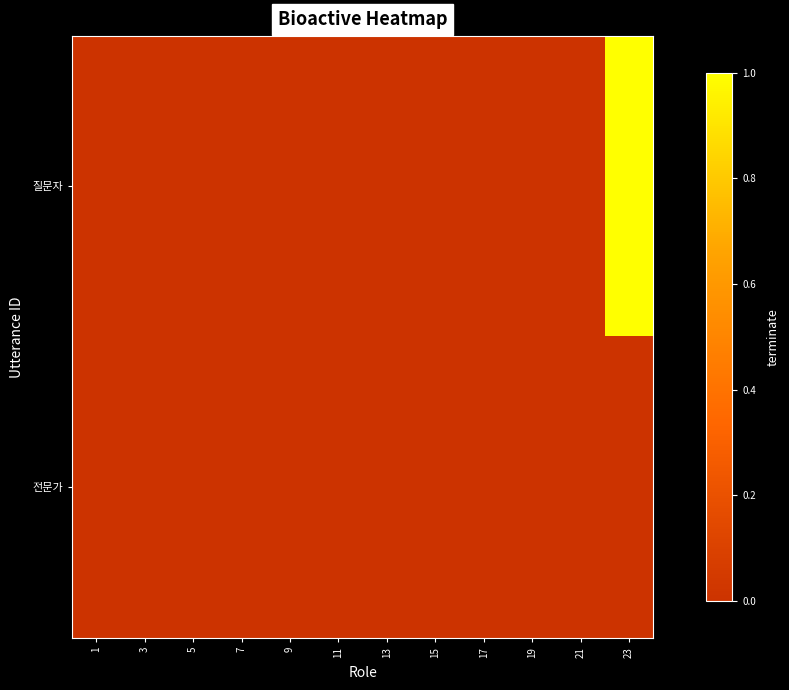

At 11, list the series in order from largest to smallest.

질문자, 전문가